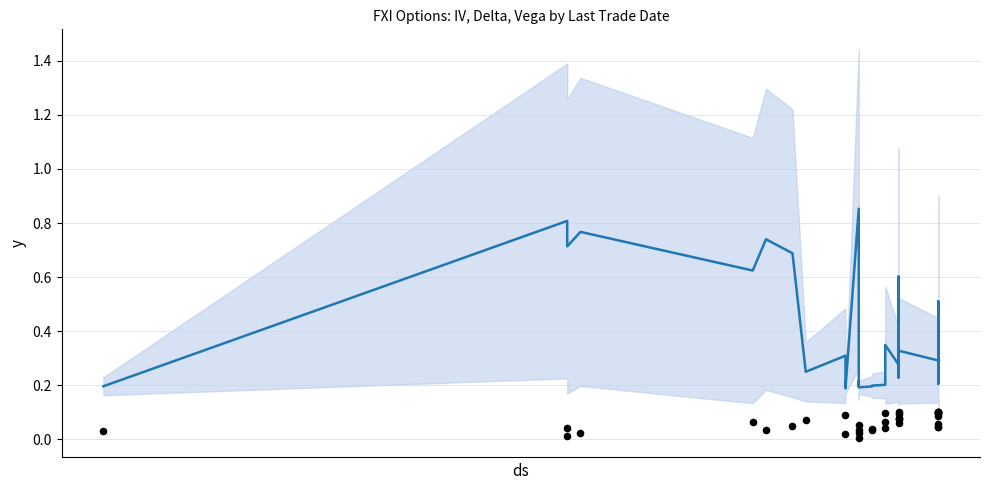

Which series contains the lowest Y value?

vega